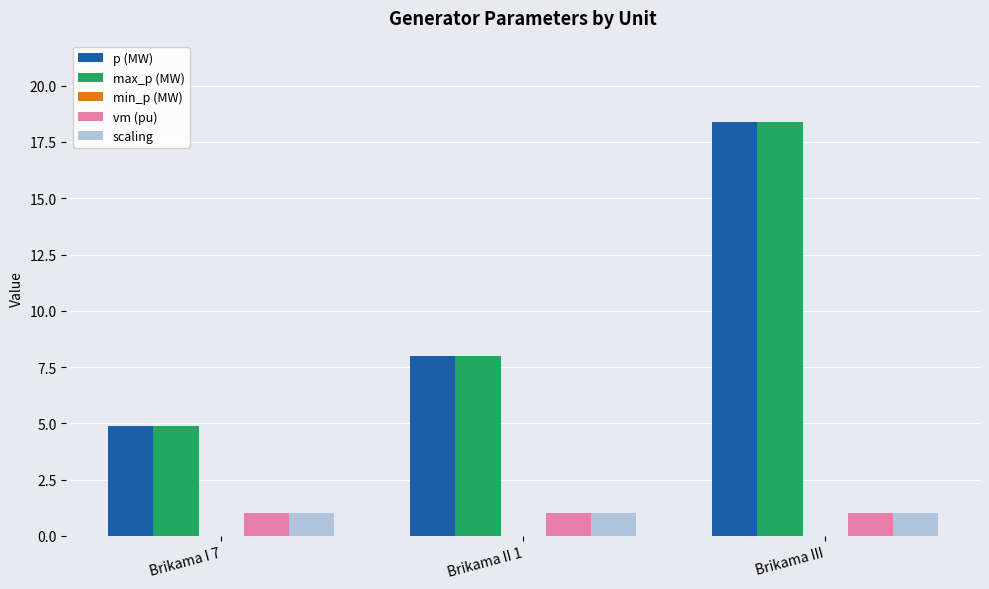

The p (MW) series shows 4.3 at Brikama II 1. True or false?

False